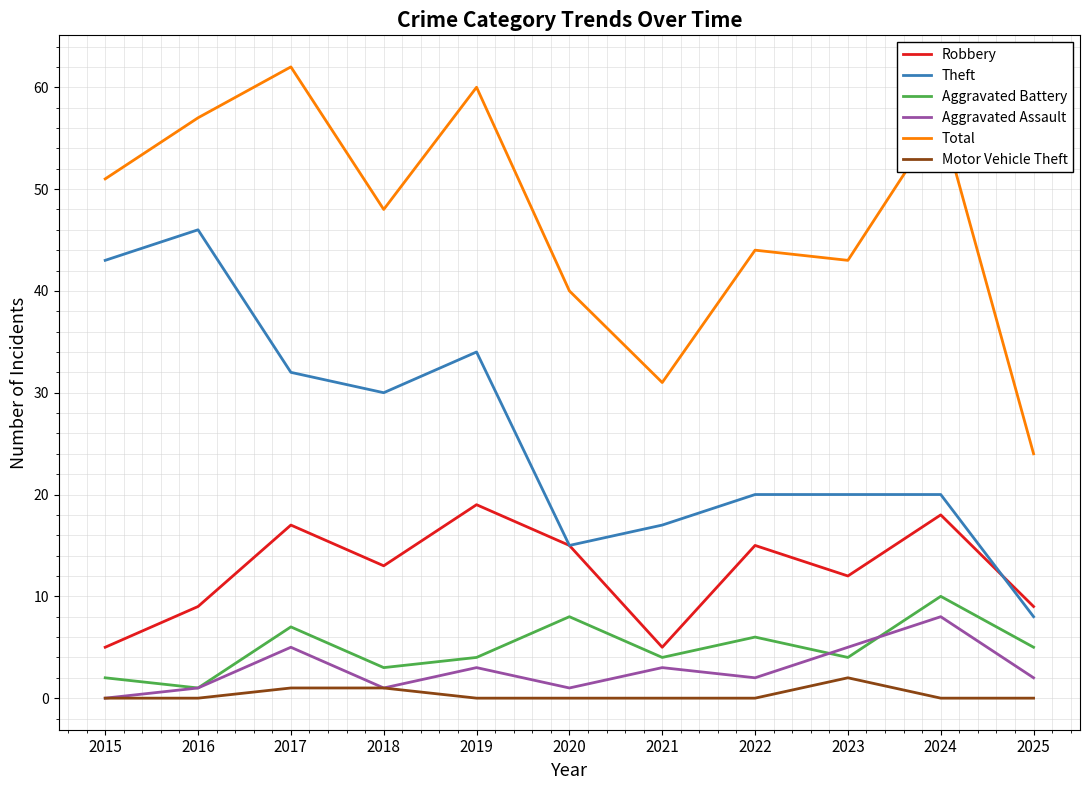

Reading left to right, extract all data points from this chart.

Robbery: 2015=5	2016=9	2017=17	2018=13	2019=19	2020=15	2021=5	2022=15	2023=12	2024=18	2025=9
Theft: 2015=43	2016=46	2017=32	2018=30	2019=34	2020=15	2021=17	2022=20	2023=20	2024=20	2025=8
Aggravated Battery: 2015=2	2016=1	2017=7	2018=3	2019=4	2020=8	2021=4	2022=6	2023=4	2024=10	2025=5
Aggravated Assault: 2015=0	2016=1	2017=5	2018=1	2019=3	2020=1	2021=3	2022=2	2023=5	2024=8	2025=2
Total: 2015=51	2016=57	2017=62	2018=48	2019=60	2020=40	2021=31	2022=44	2023=43	2024=57	2025=24
Motor Vehicle Theft: 2015=0	2016=0	2017=1	2018=1	2019=0	2020=0	2021=0	2022=0	2023=2	2024=0	2025=0